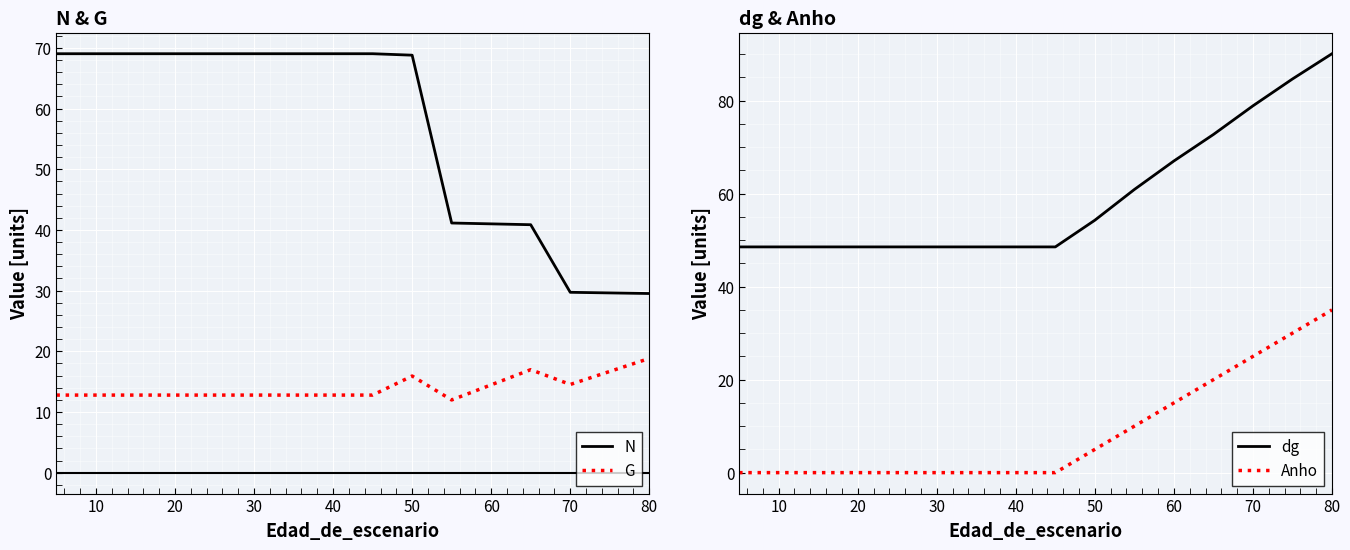

True or false: G has a value of 16.6 at 10.

False